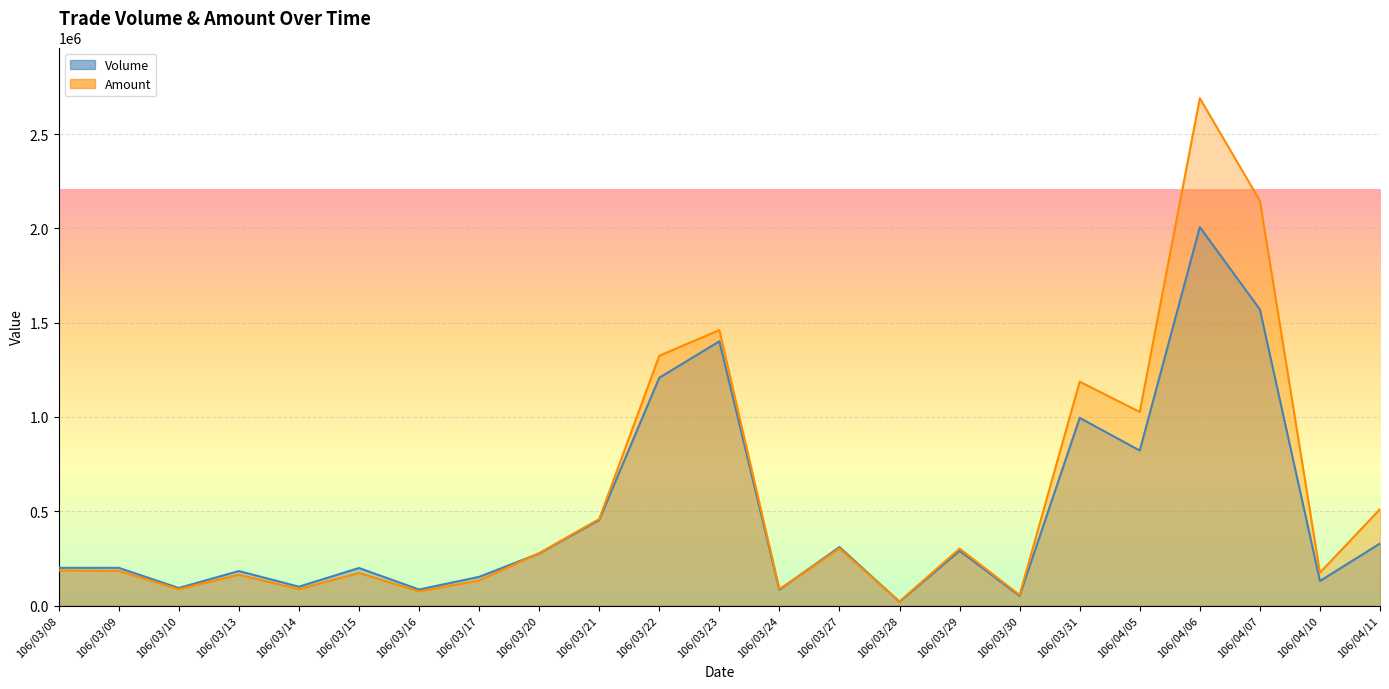

List the series in order of their overall mean, lowest first.

Volume, Amount